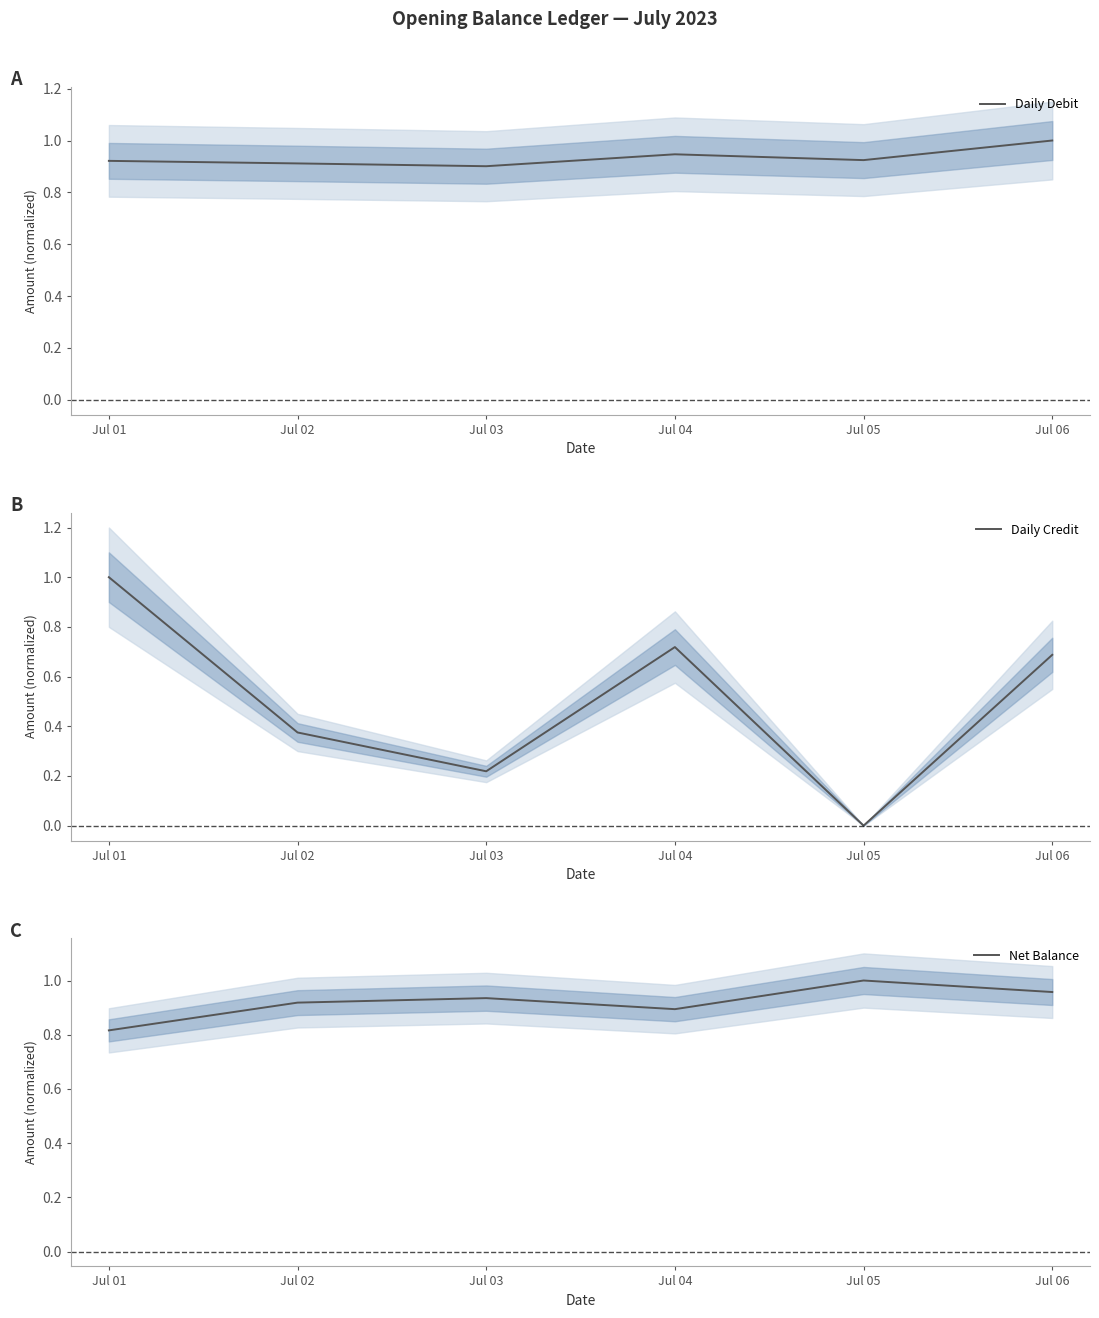

Which series has the largest range (max minus min)?

Daily Credit